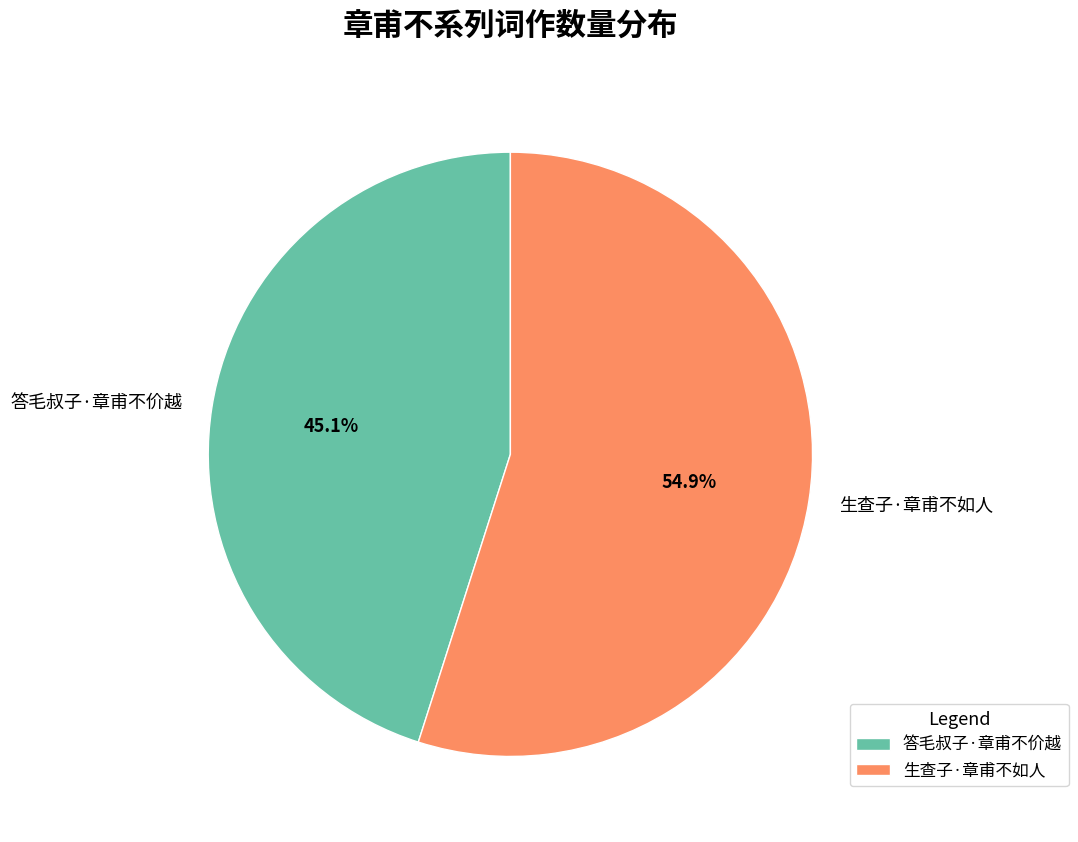

How many segments does this pie chart have?

2